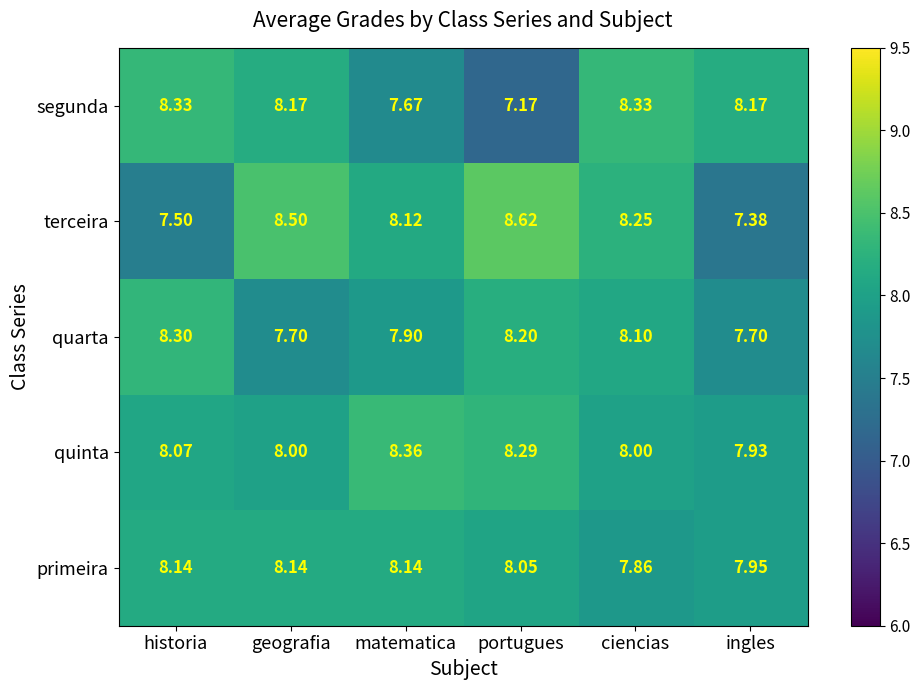

At which category does the chart reach its peak across all series?

portugues